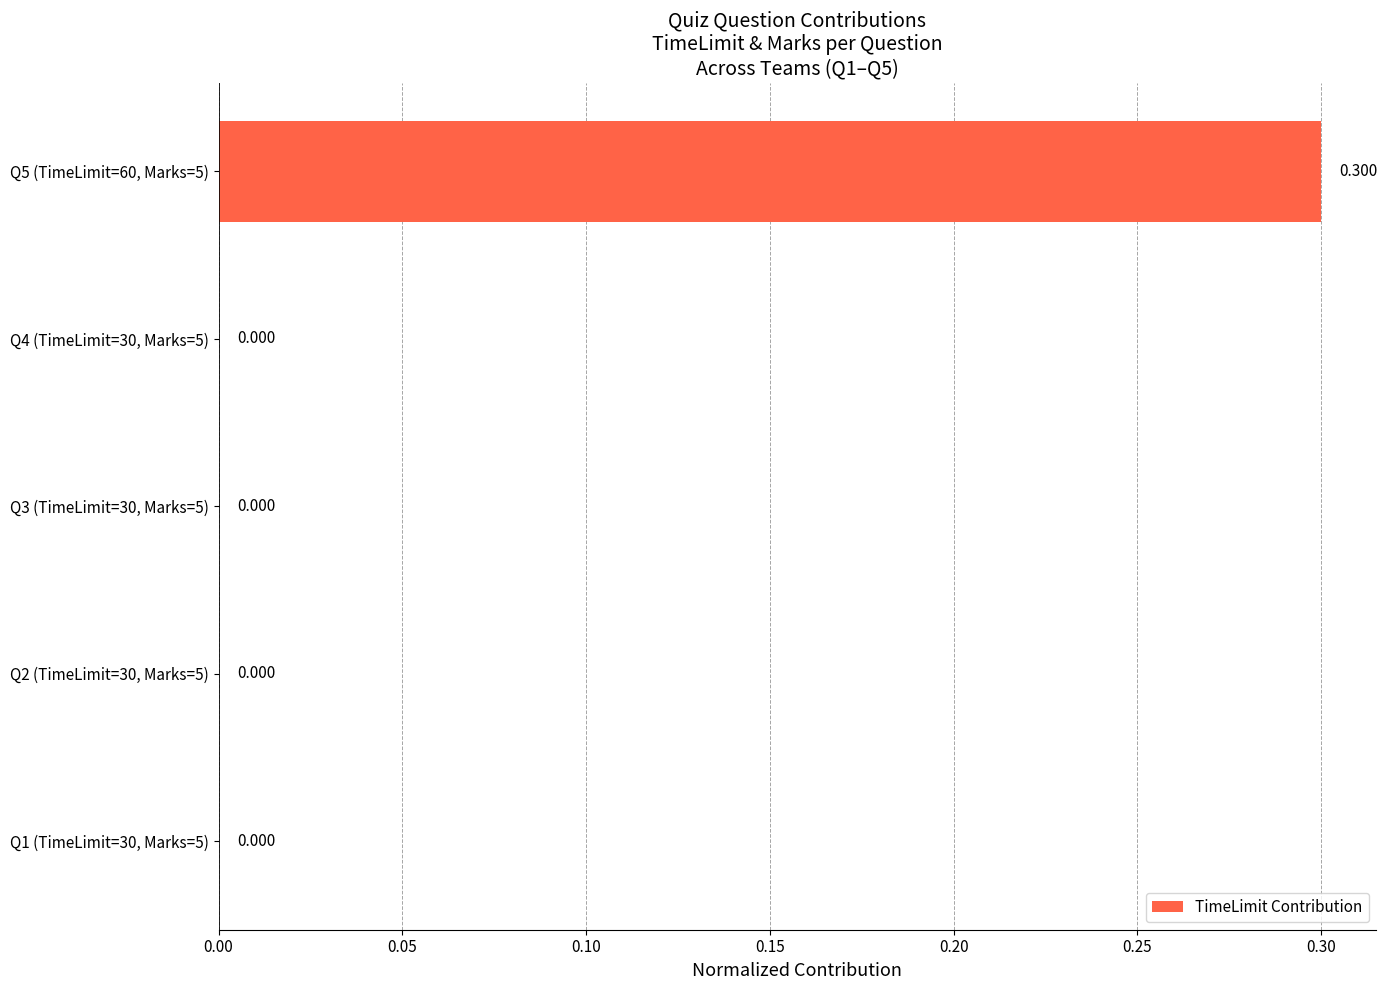

Which label corresponds to the largest value in the chart?

Q5 (TimeLimit=60, Marks=5)